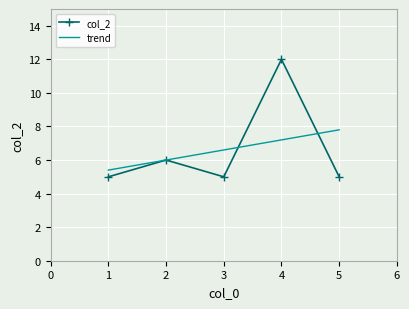

What is the minimum value for trend?

5.4